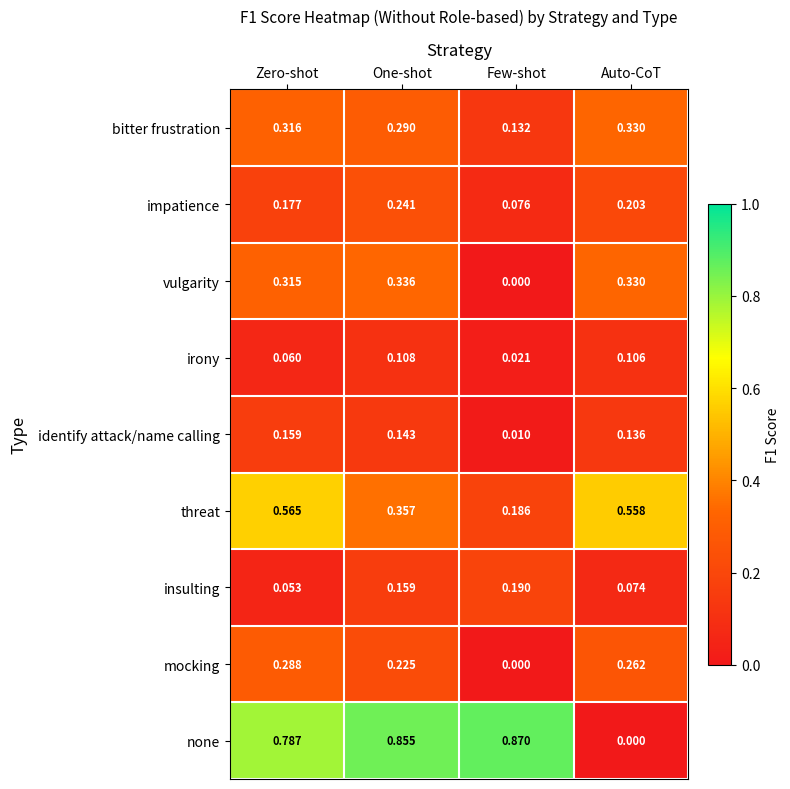

At how many categories does at least one series exceed 0?

4